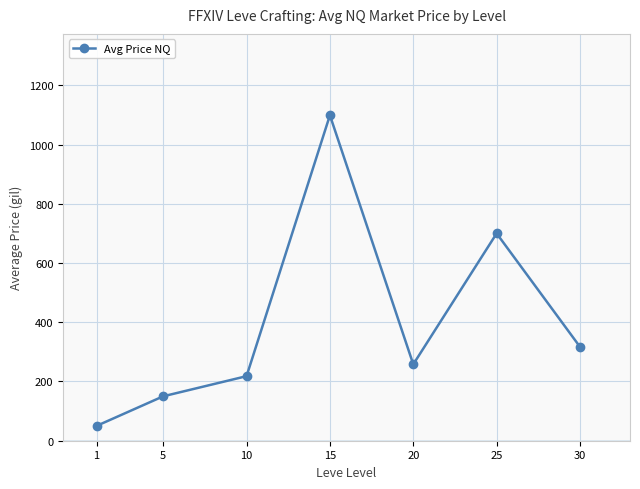

What is the minimum value shown in the chart?

50